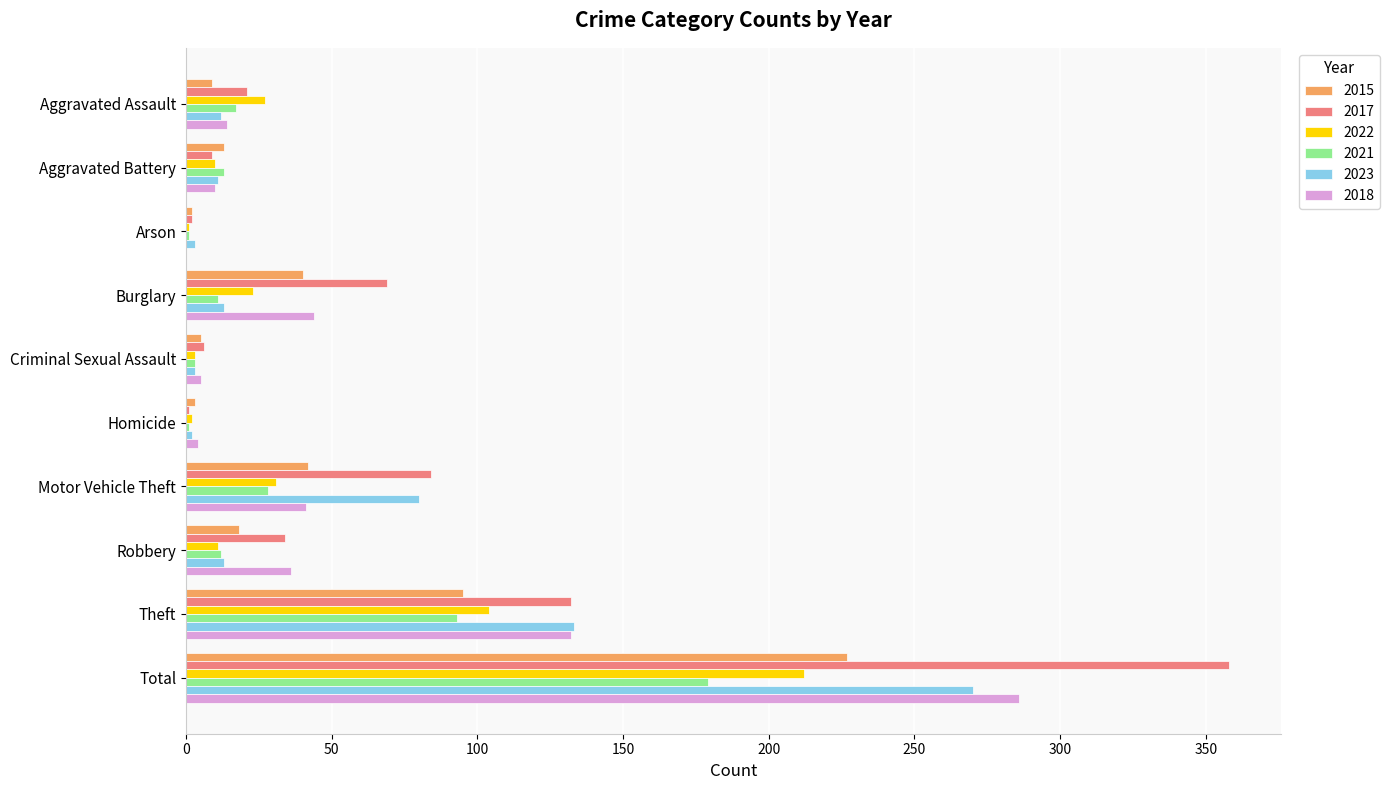

What is the total value across all series at Total?

1532